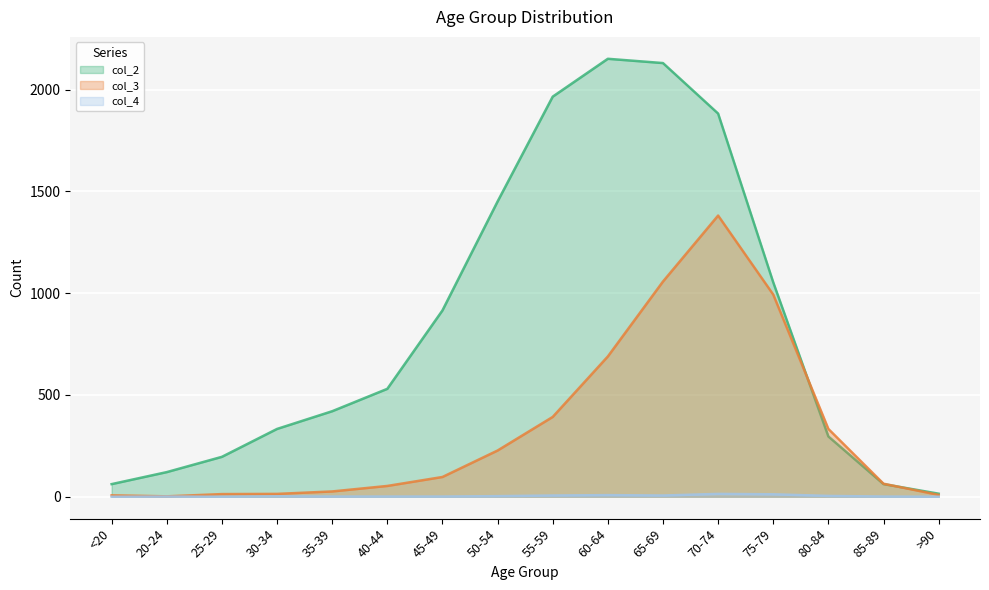

At 85-89, list the series in order from largest to smallest.

col_3, col_2, col_4